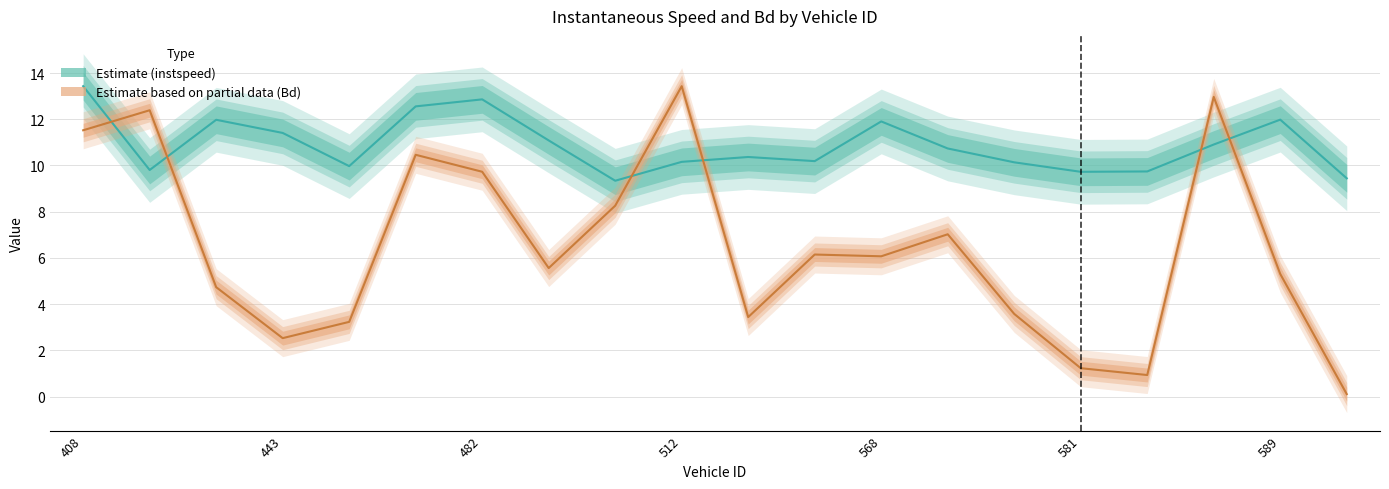

True or false: Bd has a value of 17.9 at 581.

False